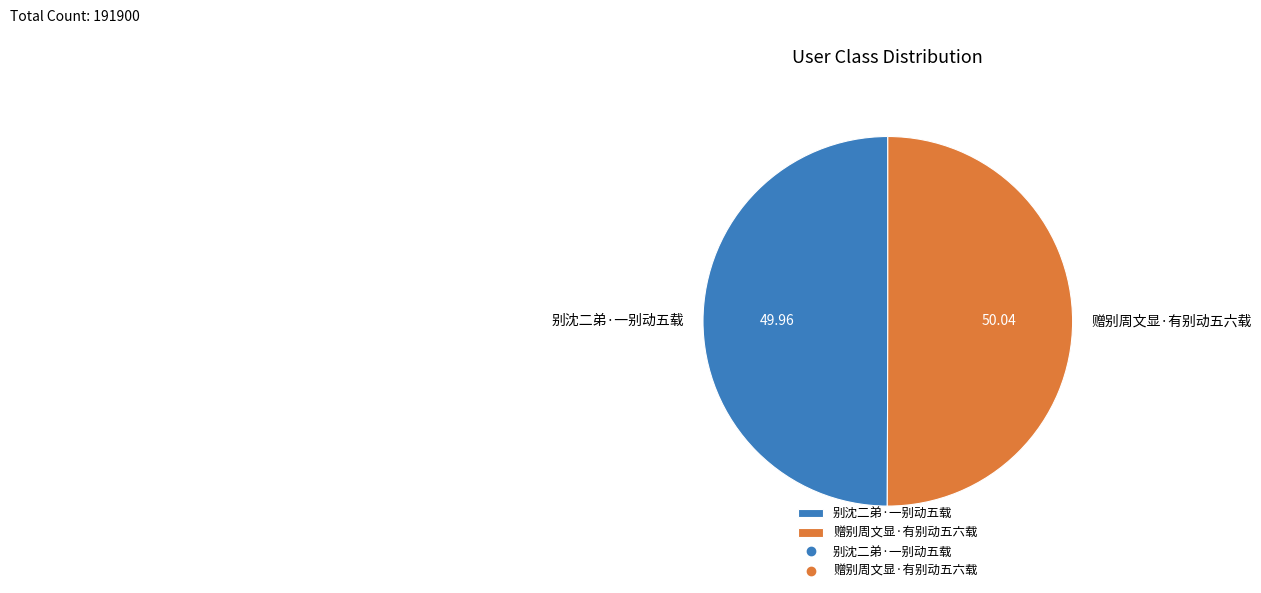

Approximately how many times larger is the value at 赠别周文显·有别动五六载 compared to 别沈二弟·一别动五载?

1.0